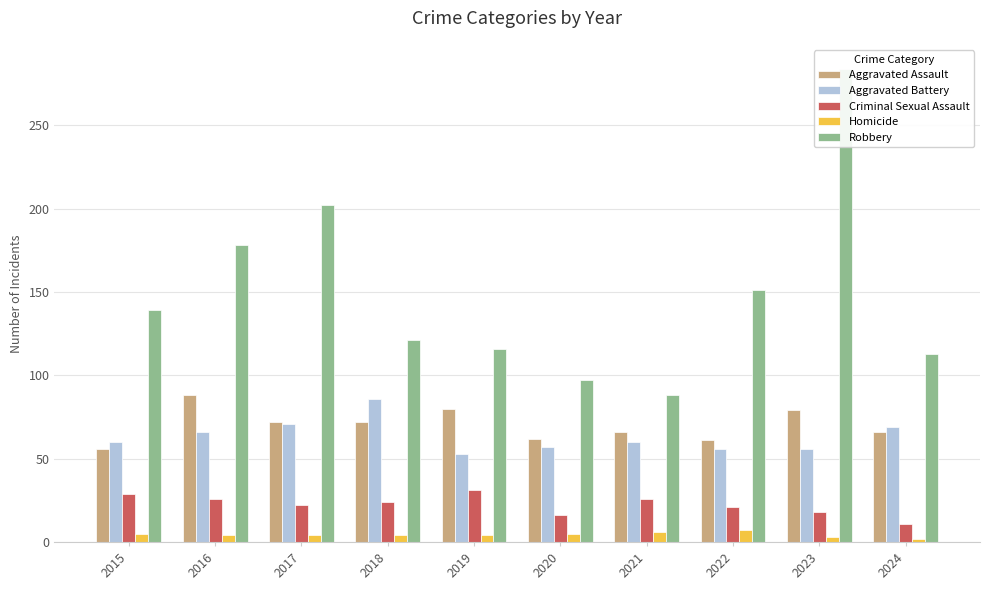

The Aggravated Battery series shows 86 at 2018. True or false?

True